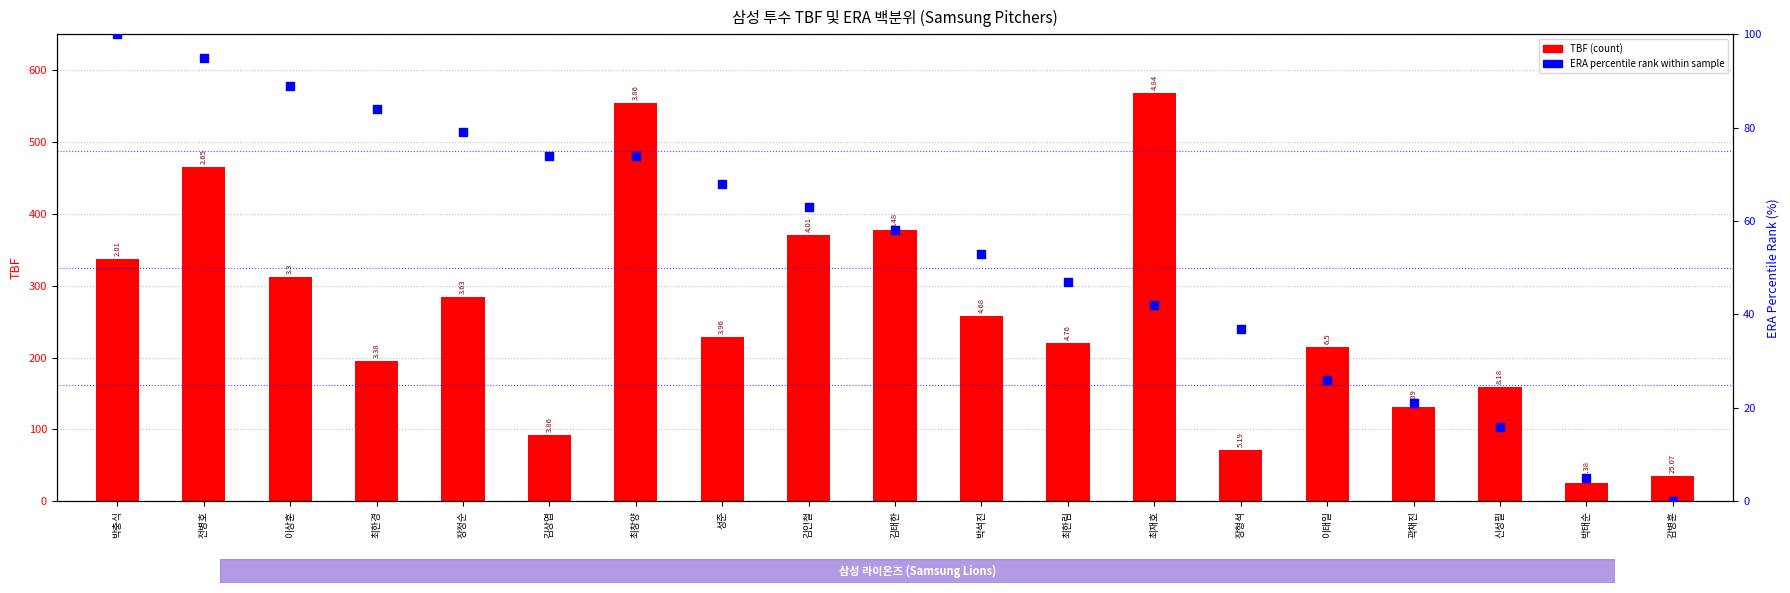

Which series has the largest Y range (max minus min)?

TBF (count)